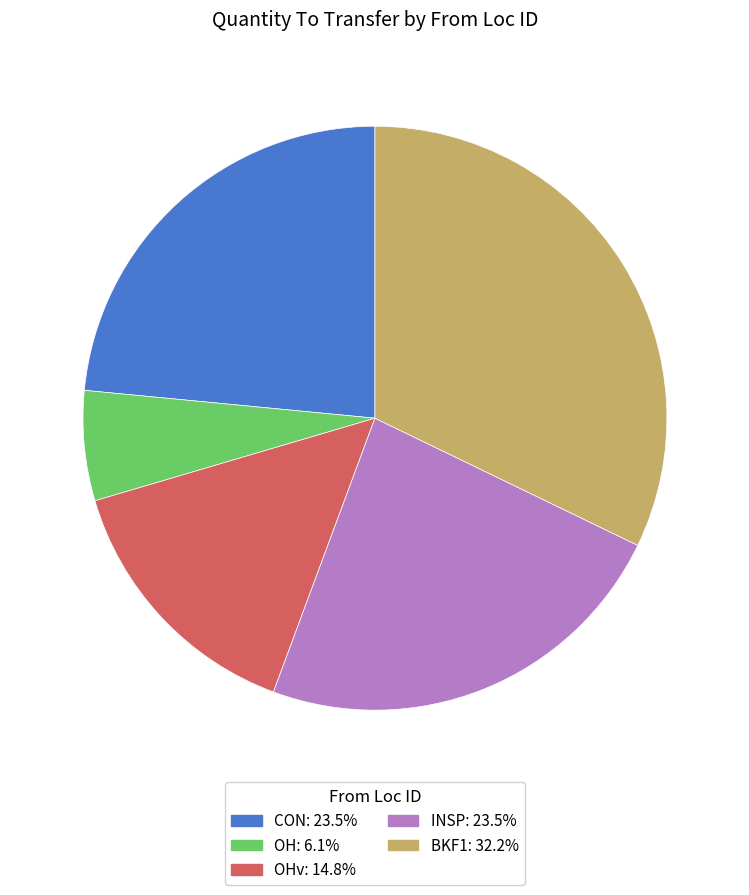

How many segments does this pie chart have?

5